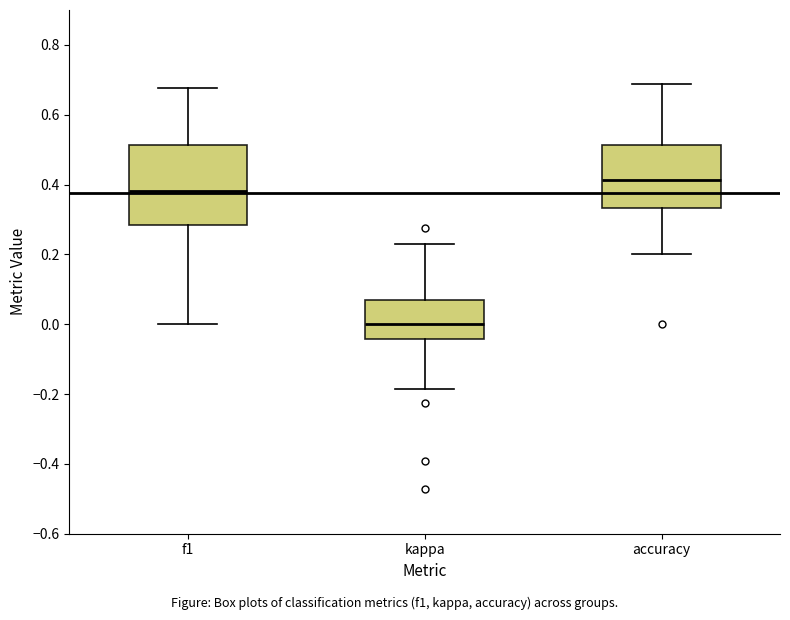

Where is the lower edge of the box for accuracy on the y-axis? The values are not printed on the chart, so give them approximately, as read against the axis.

0.34